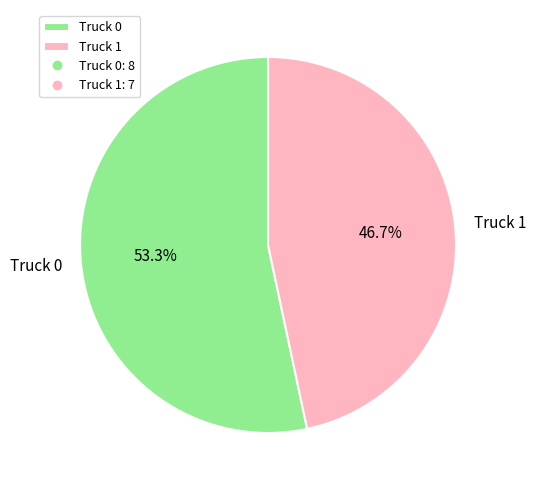

True or false: Truck 0 accounts for 53% of the total.

True